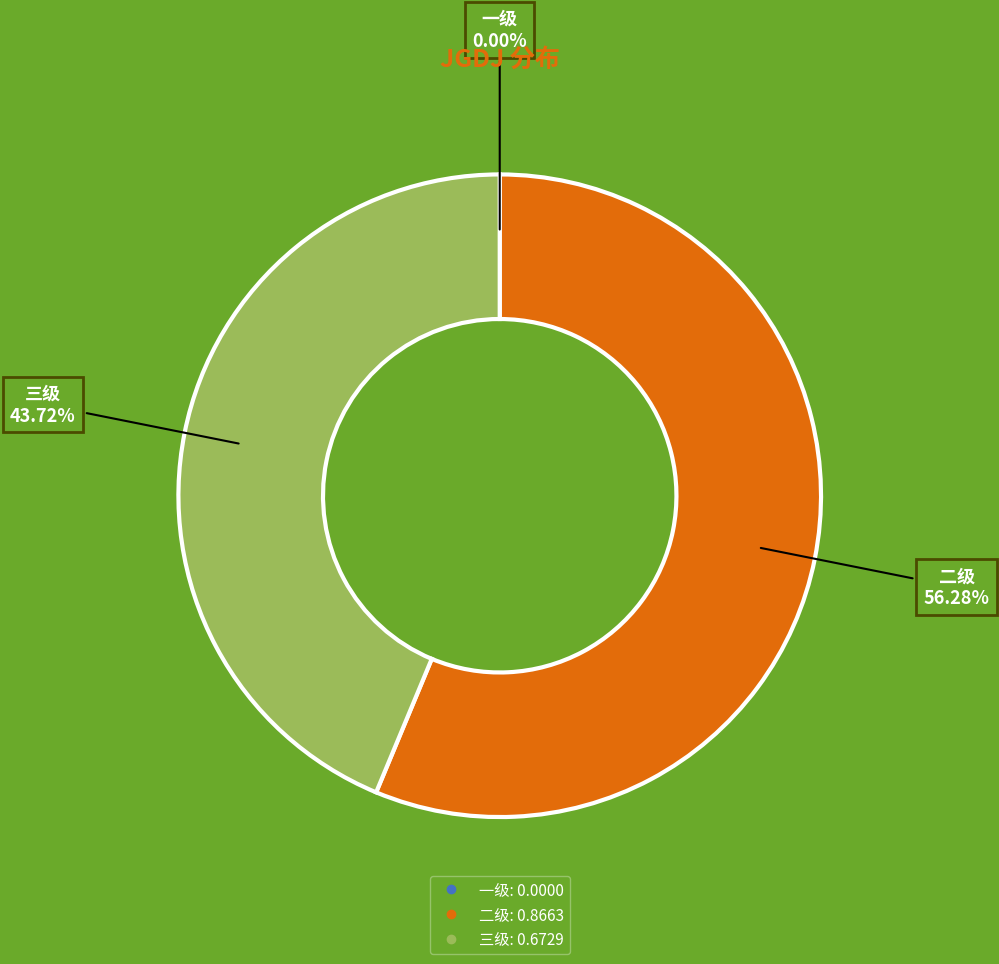

Does any single category account for the majority?

Yes